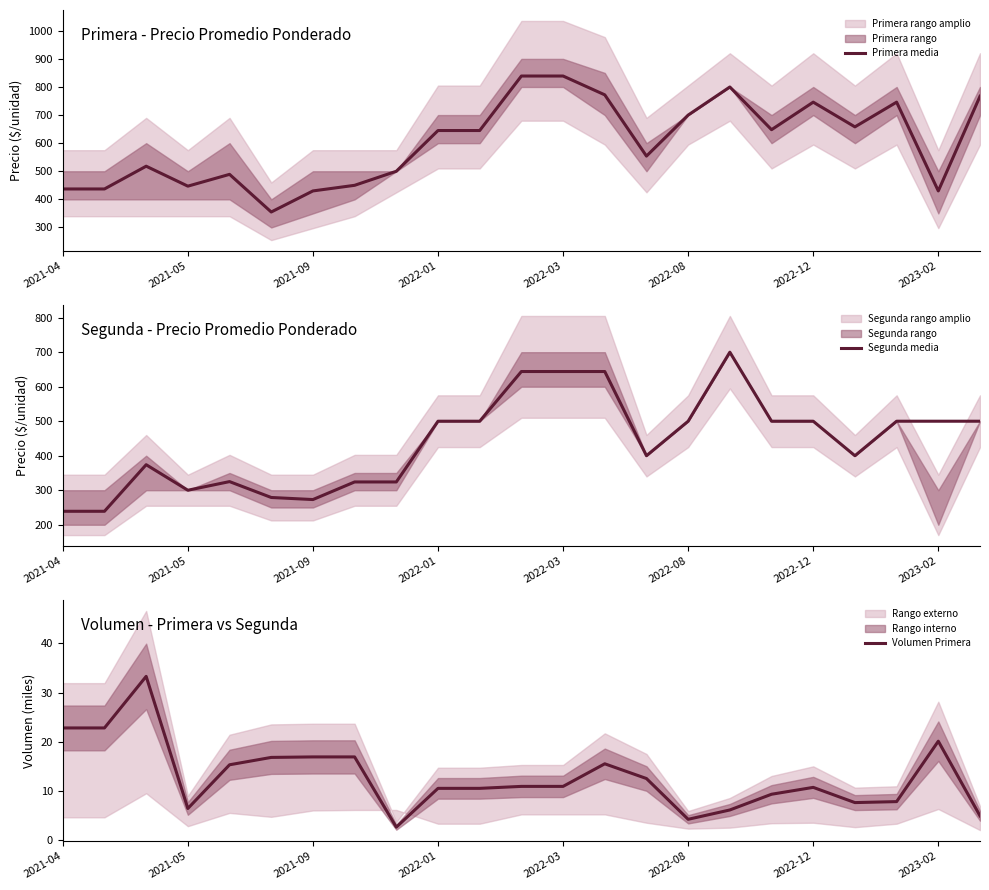

What is the value of the Primera media point at the 20th from the left?

658.0